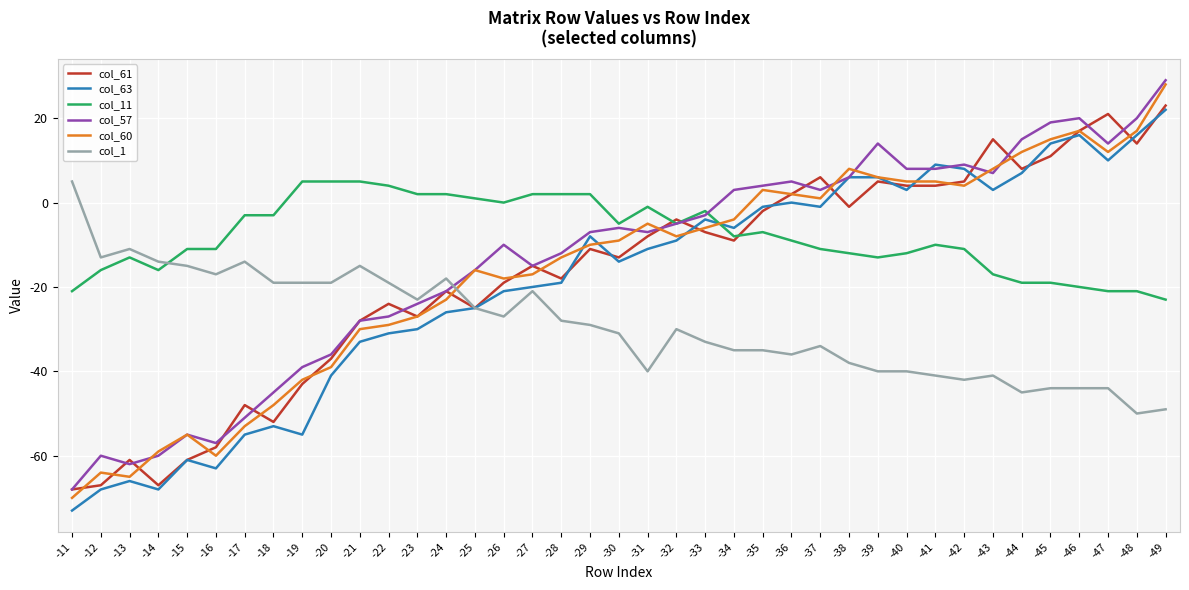

At -47, list the series in order from smallest to largest.

col_1, col_11, col_63, col_60, col_57, col_61